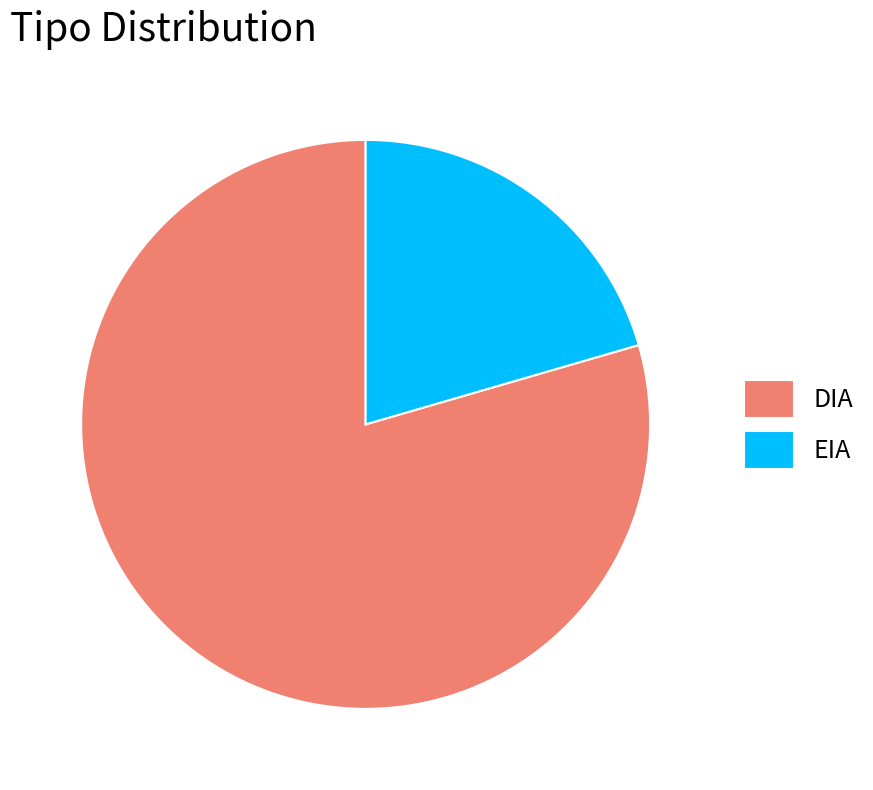

Is there any slice that represents more than half of the pie?

Yes